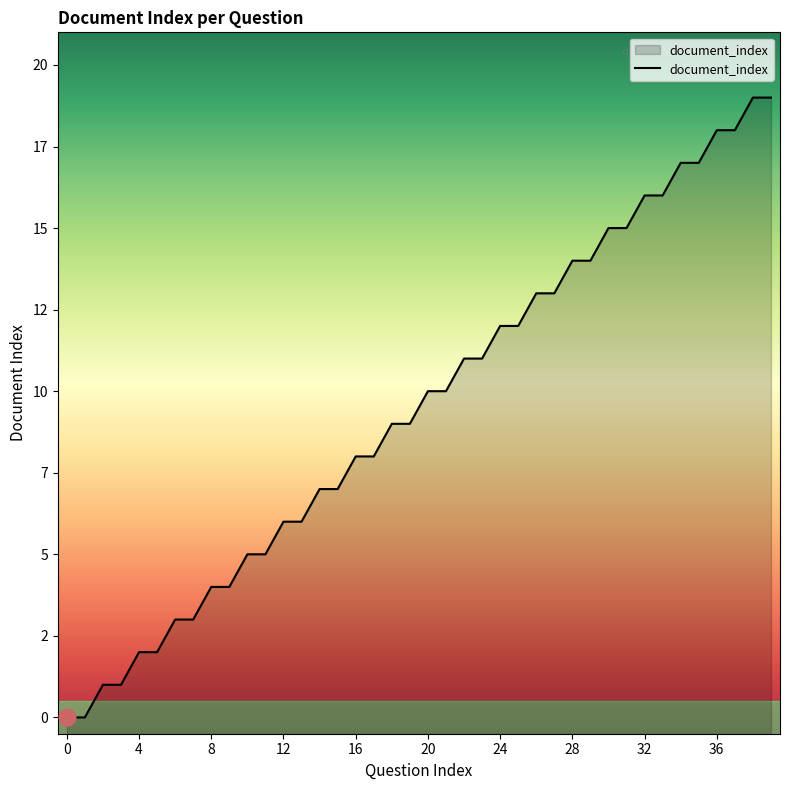

What is the value of the 32nd point from the left?

15